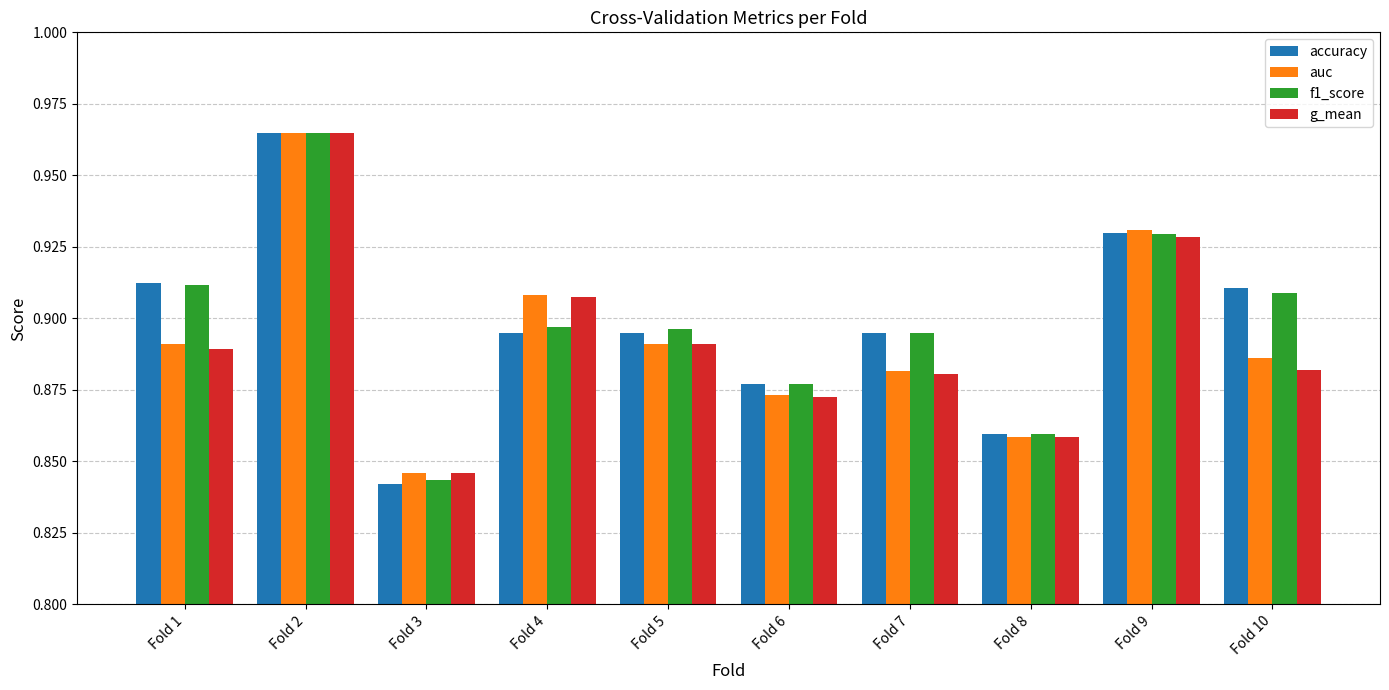

Which category has the highest value in the accuracy series?

Fold 2